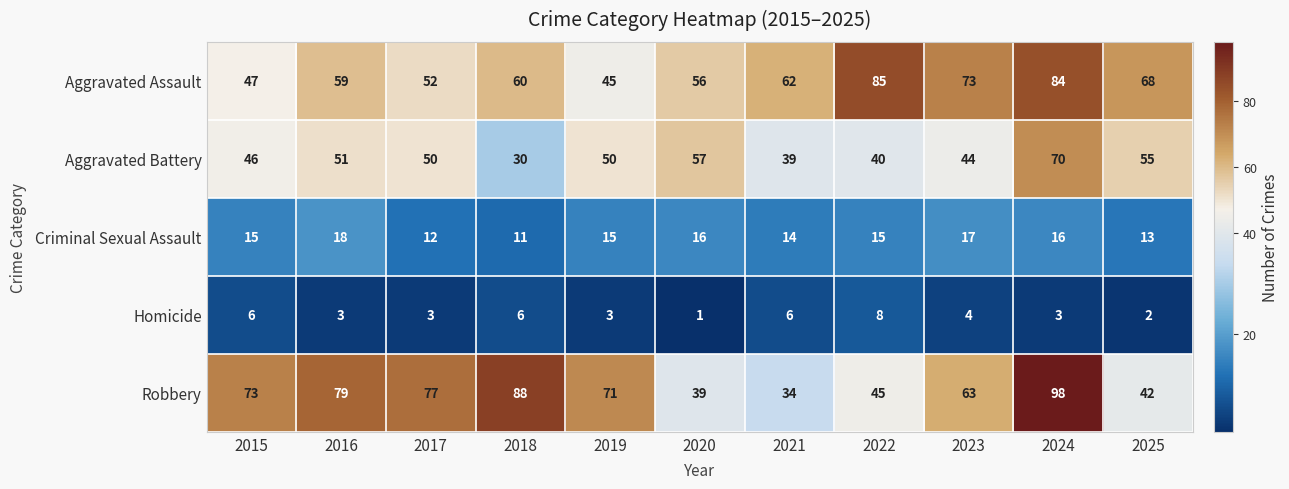

How many distinct data groups are displayed?

5